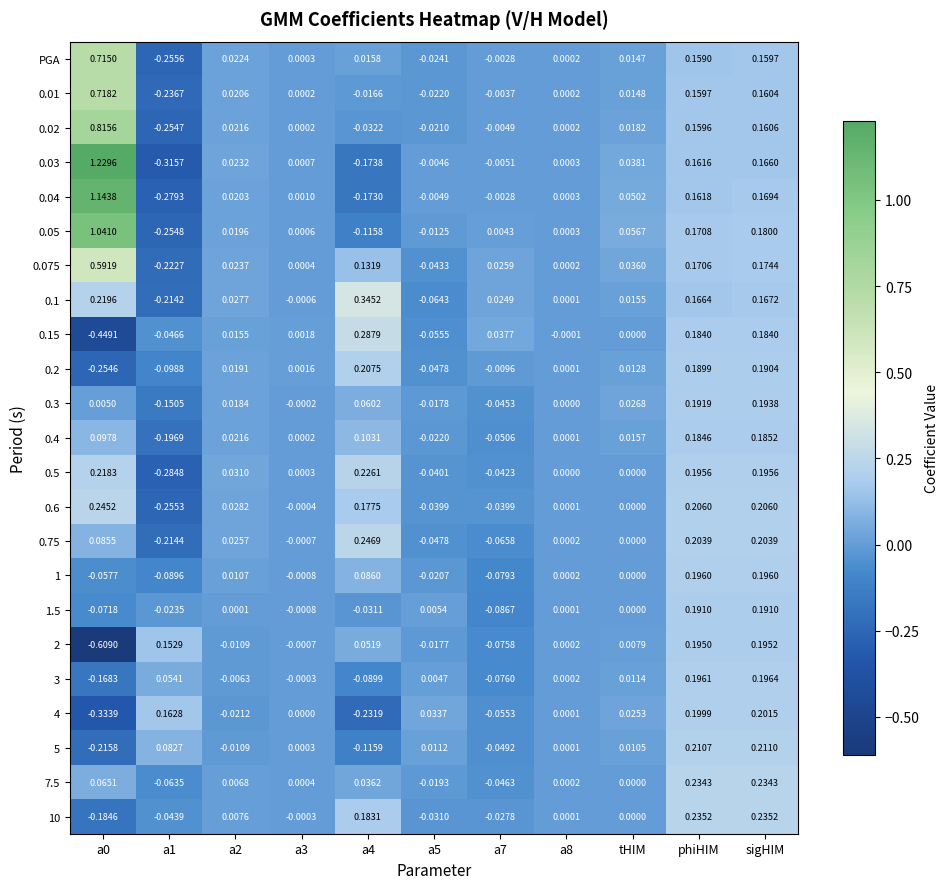

Is the value of 0.75 at a0 greater than the value of 4 at a8?

Yes